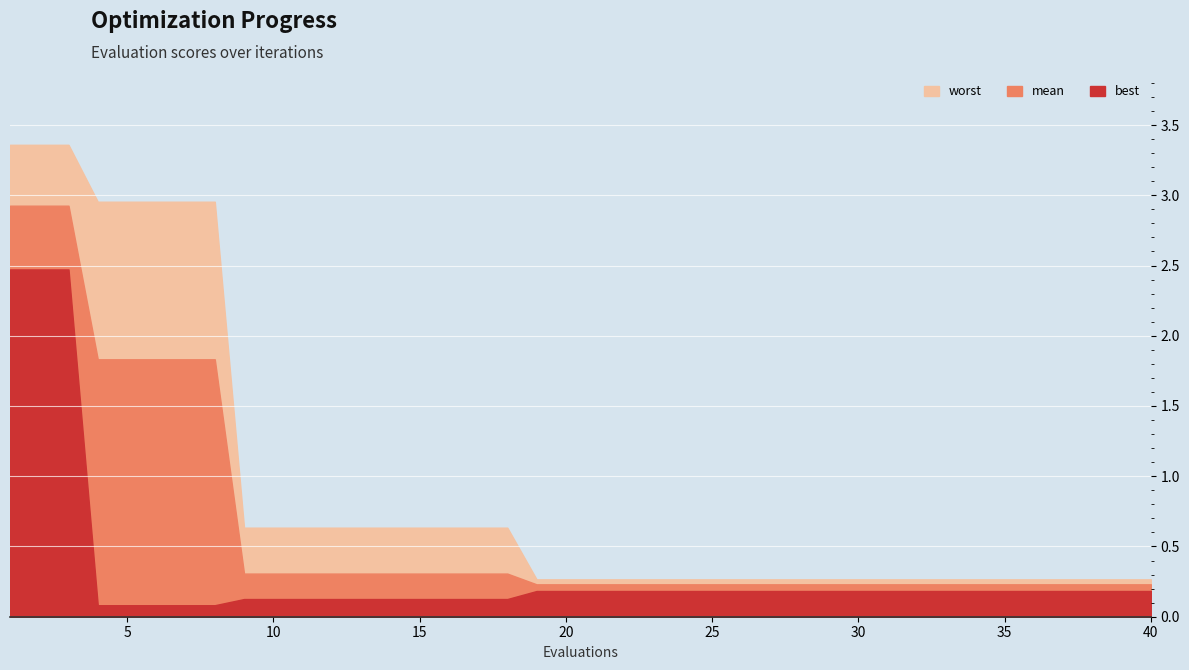

List the labels in order of worst value, smallest first.

19, 20, 21, 22, 23, 24, 25, 26, 27, 28, 29, 30, 31, 32, 33, 34, 35, 36, 37, 38, 39, 40, 9, 10, 11, 12, 13, 14, 15, 16, 17, 18, 4, 5, 6, 7, 8, 1, 2, 3